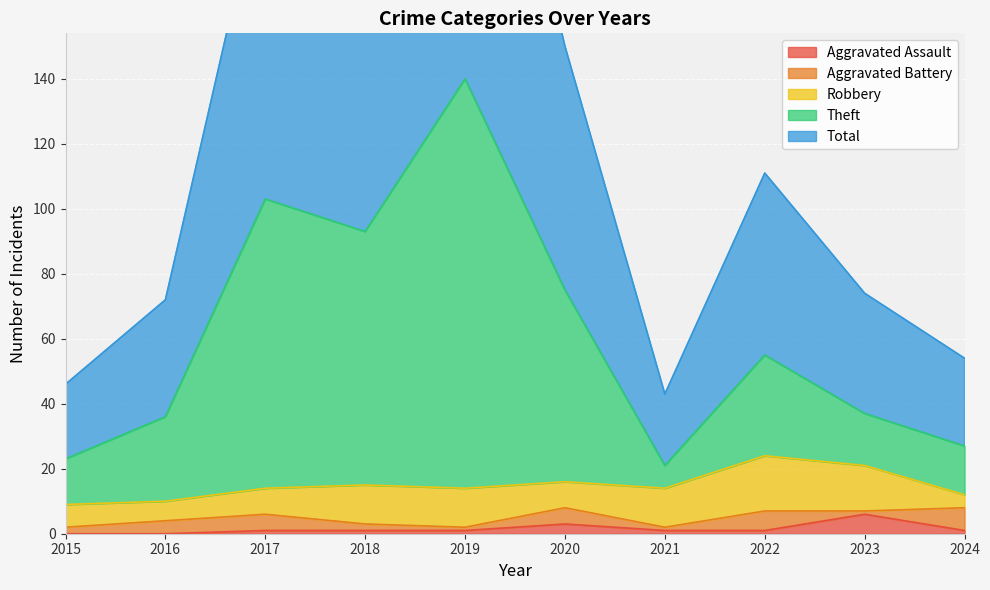

How many interior local valleys does the Total series have?

2